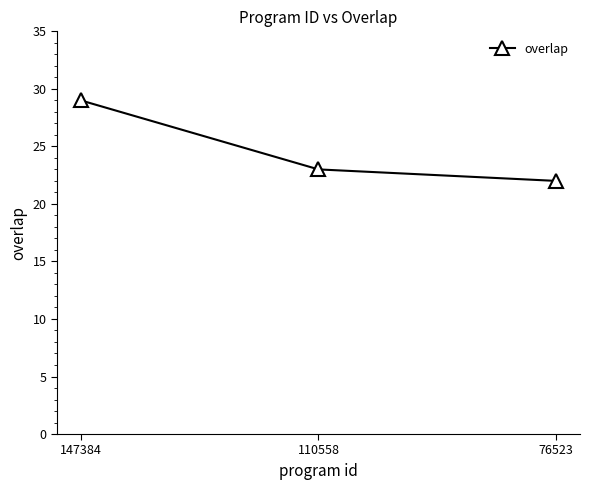

How many series are shown in this chart?

1